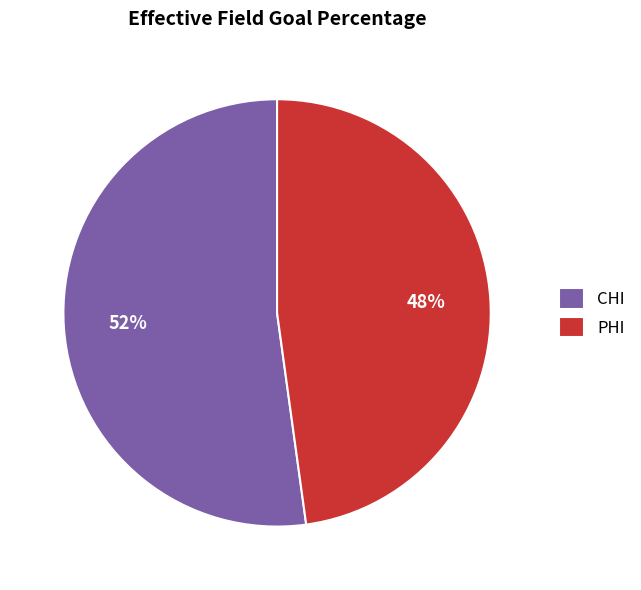

The PHI slice represents 33% of the pie. True or false?

False